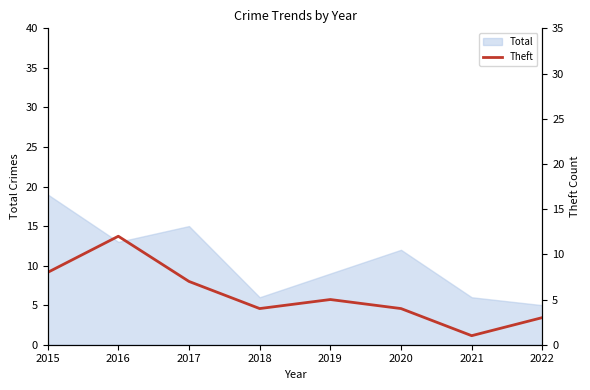

True or false: Total has a value of 5 at 2022.

True